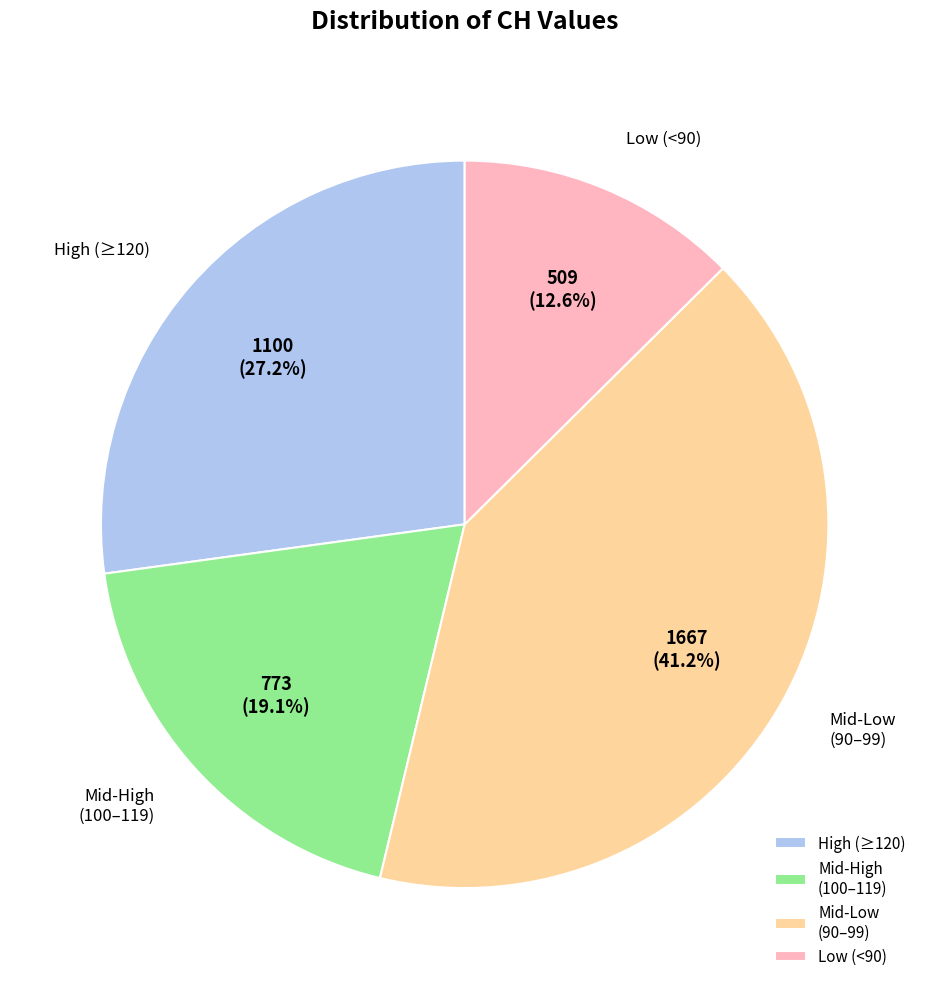

To the nearest percent, what is the difference between the largest and smallest slice percentages?

29%